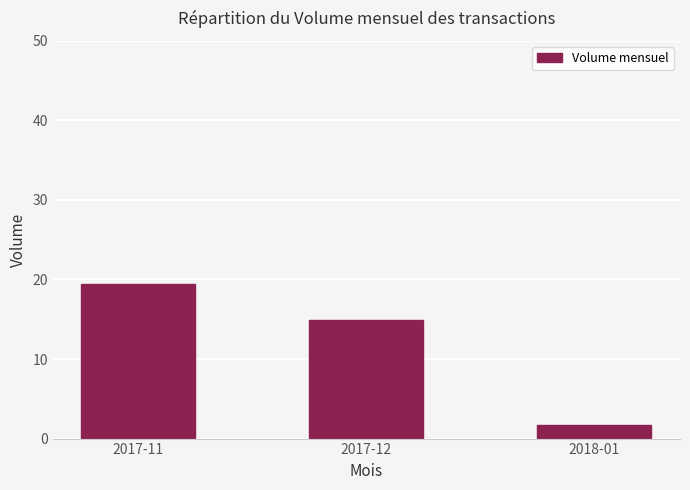

Reading right to left, list all the values displayed in this chart.

2018-01=1654808	2017-12=14897131	2017-11=19469539